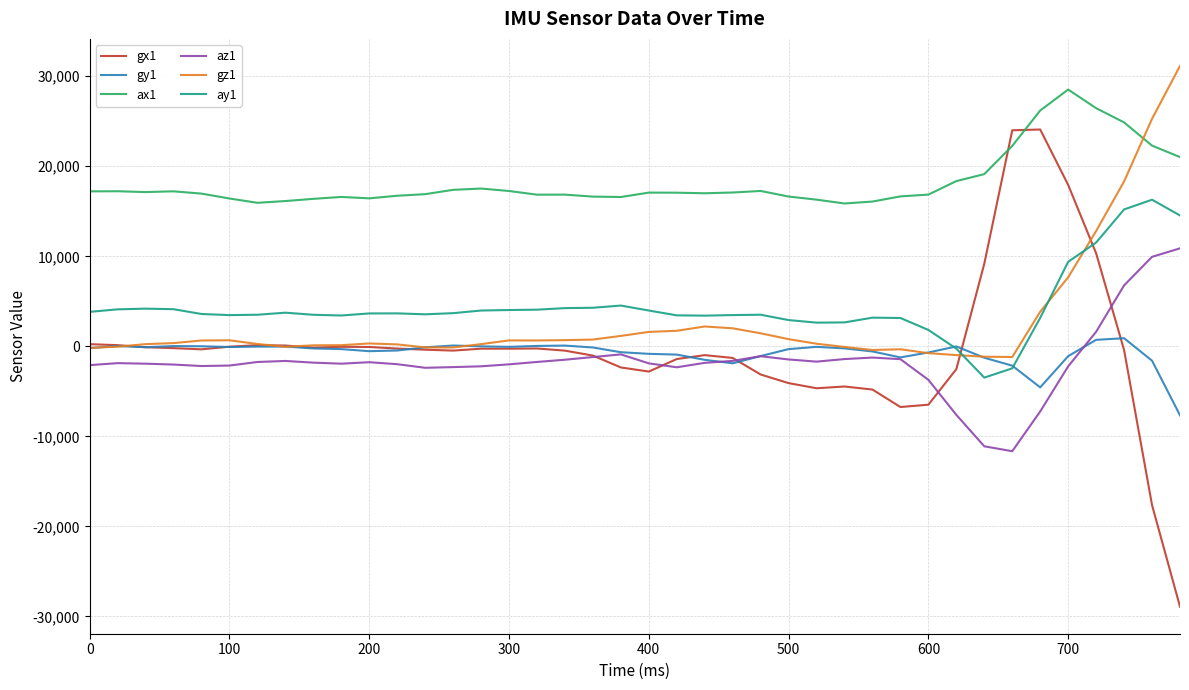

How many lines are shown in the chart?

6